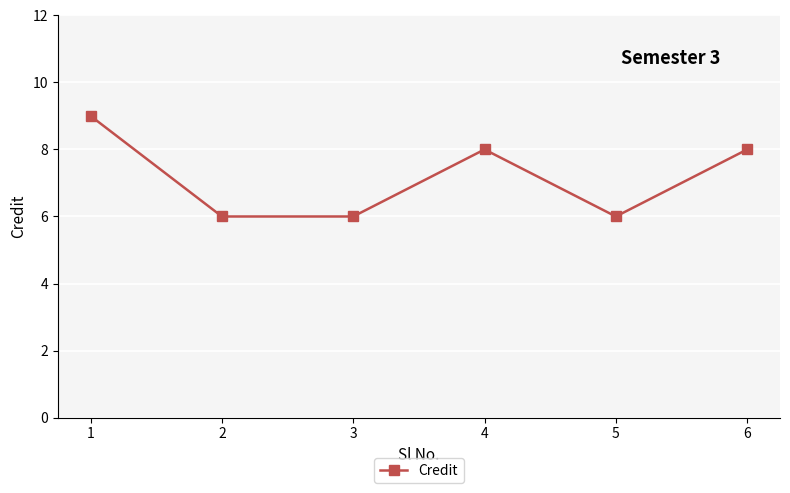

Does the chart have visible grid lines?

Yes